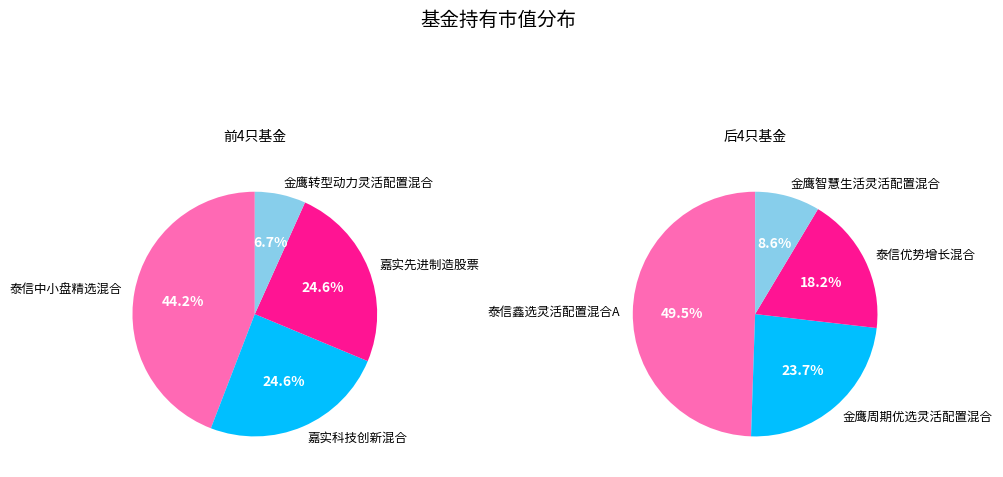

The 嘉实先进制造股票 slice represents 13% of the pie. True or false?

False